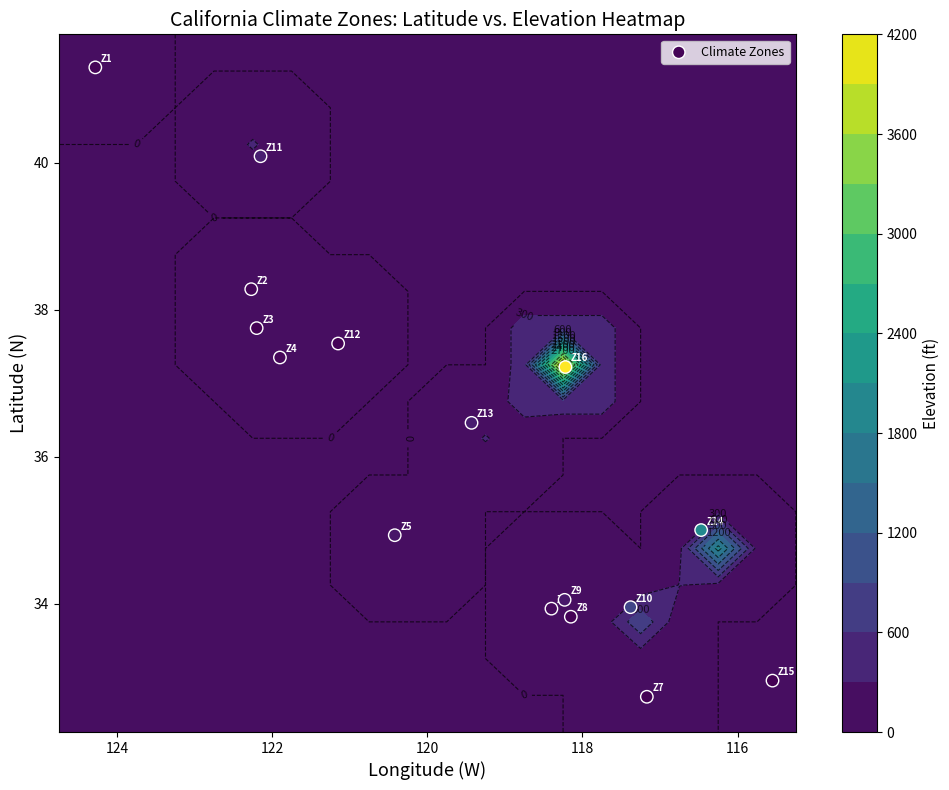

What is the sum of all values?

577.4